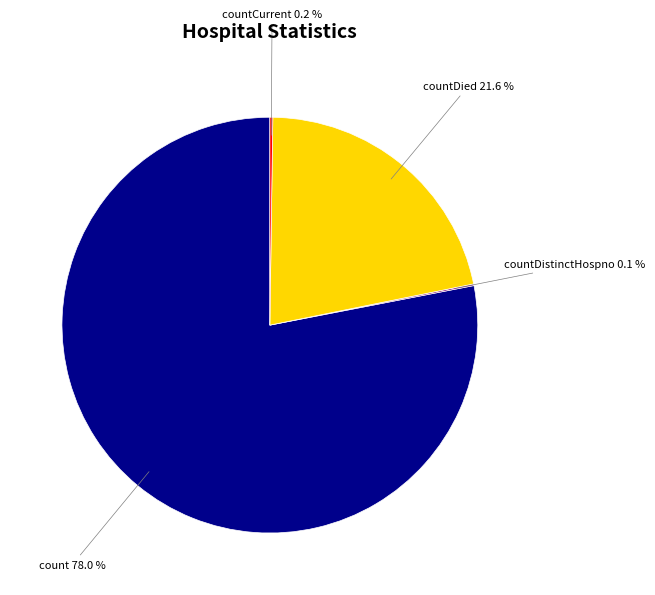

Which slice represents more than half of the pie?

count